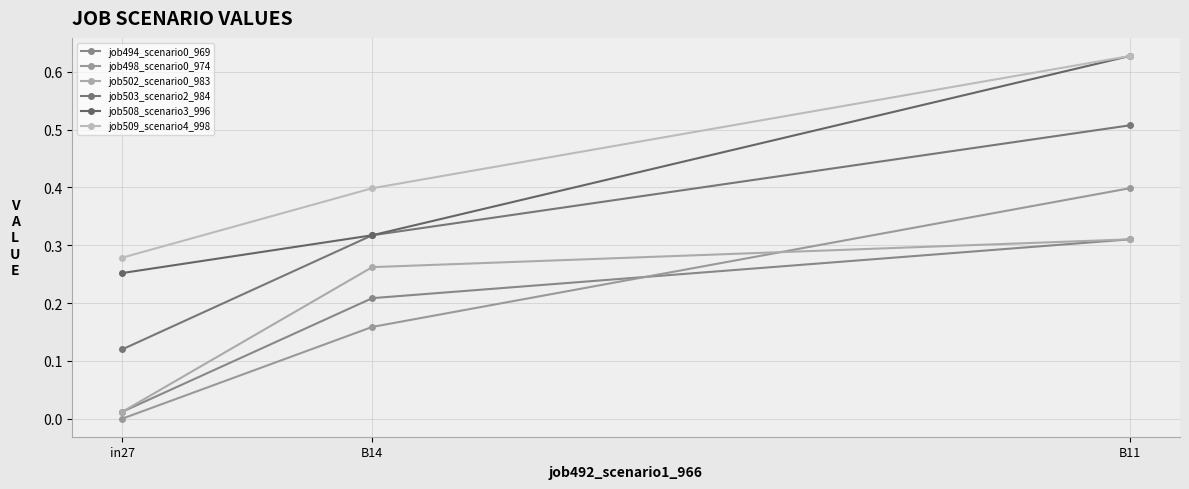

How many values in job498_scenario0_974 are above zero?

2